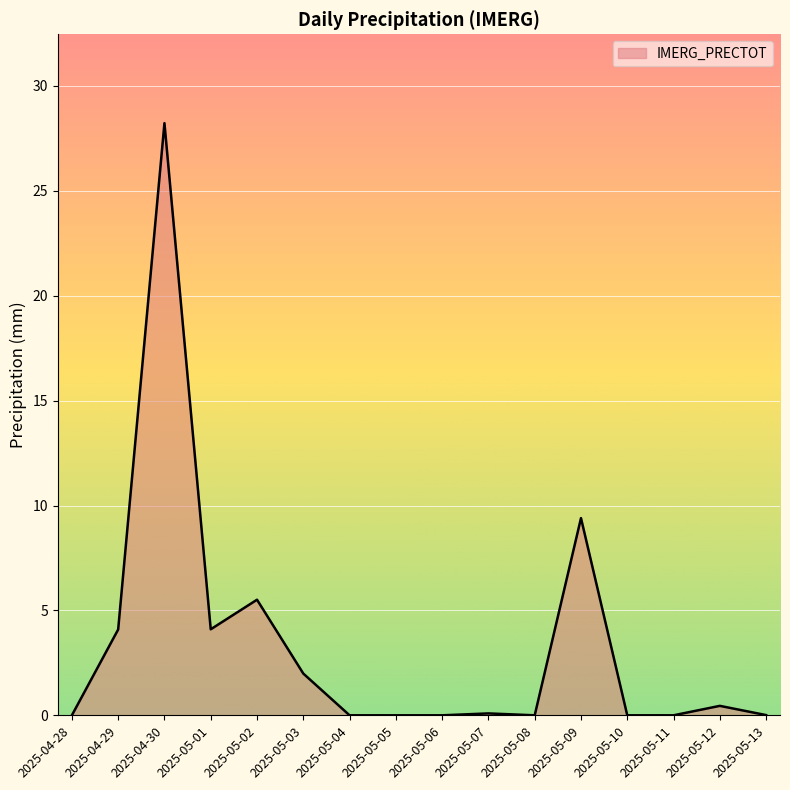

At which category does the data reach its first local peak?

2025-04-30